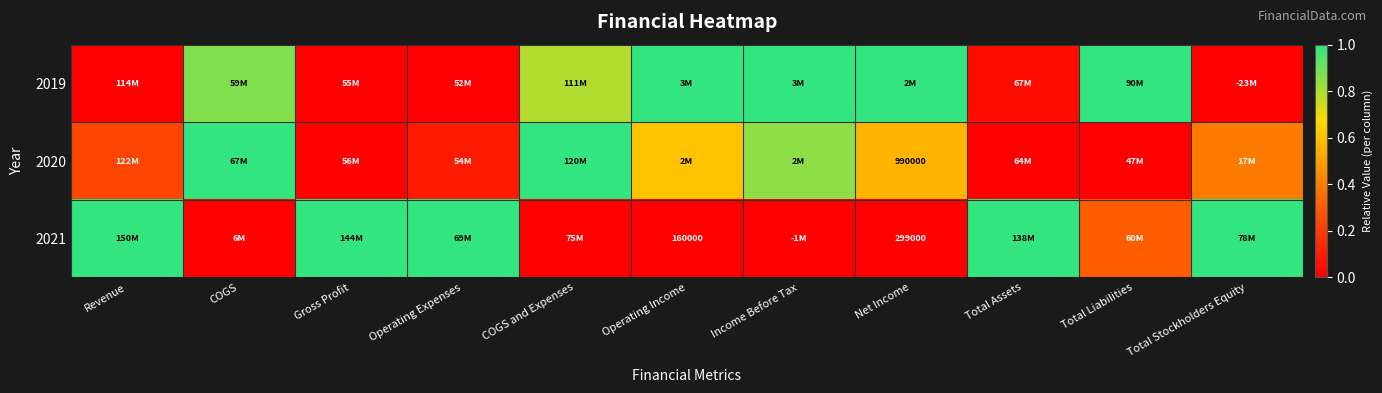

Count the number of data series in this chart.

3